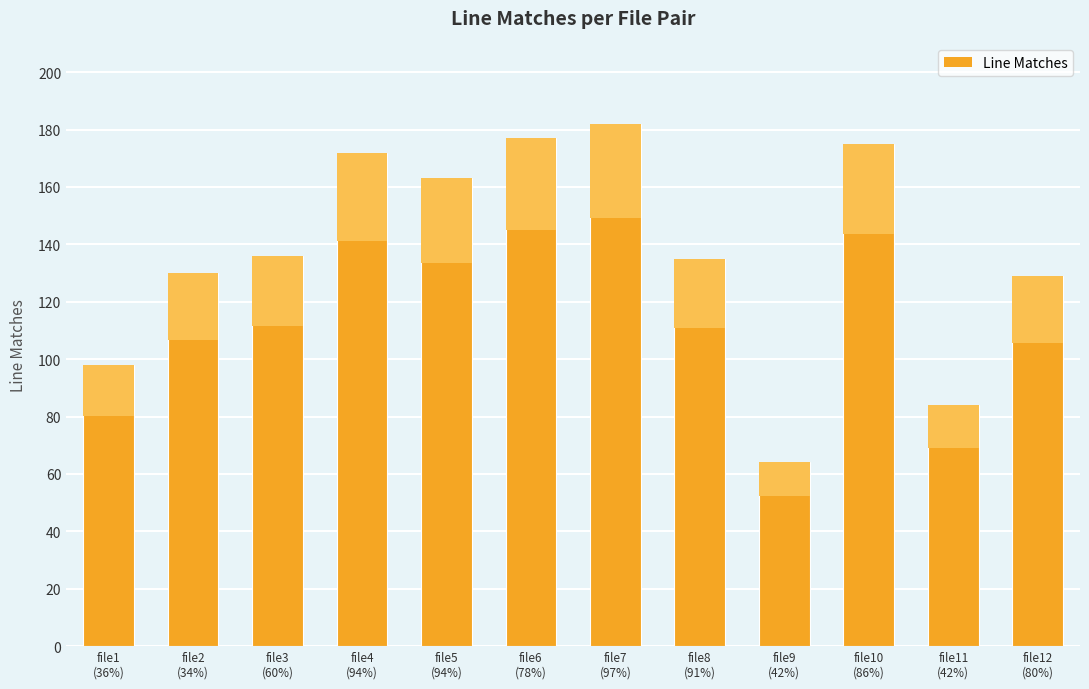

What is the change in value from file1
(36%) to file9
(42%)?

-34